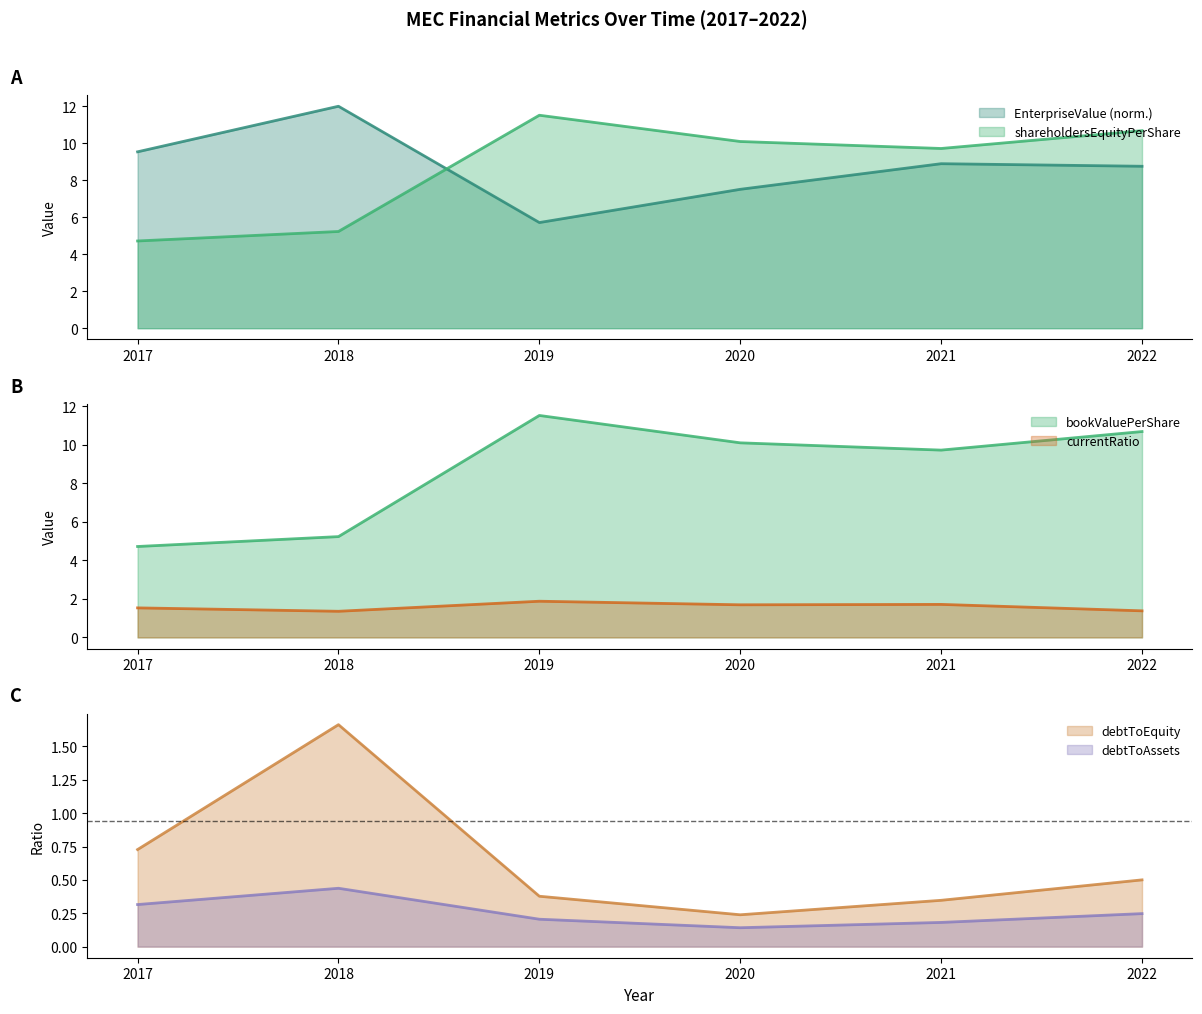

List the series in order of their peak value, highest first.

EnterpriseValue, bookValuePerShare, shareholdersEquityPerShare, currentRatio, debtToEquity, debtToAssets